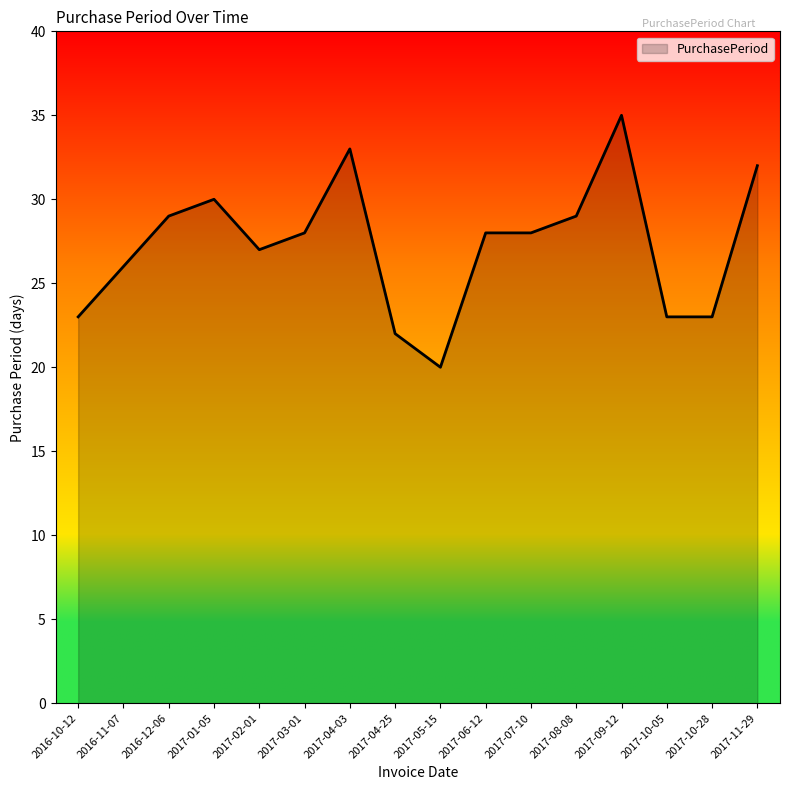

True or false: the data shows 19 at 2017-11-29.

False